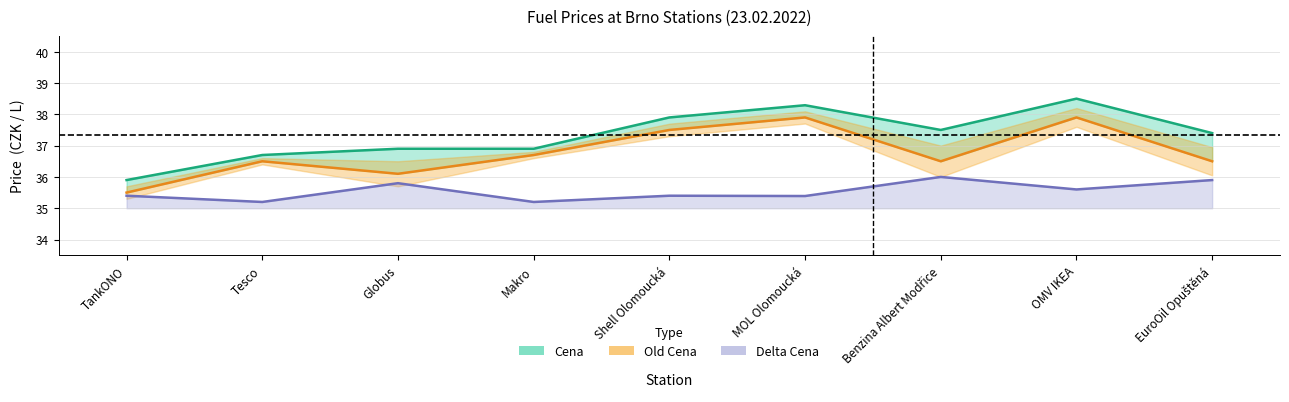

True or false: Old Cena has a value of 56.5 at Shell Olomoucká.

False